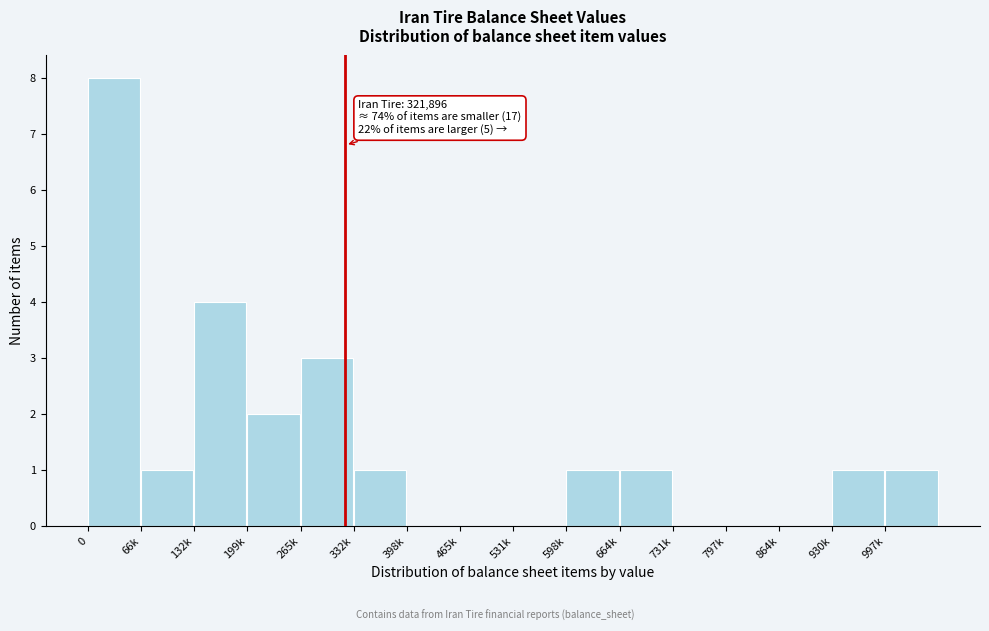

Reading left to right, what are all the values shown in this chart?

0=8	66k=1	132k=4	199k=2	265k=3	332k=1	398k=0	465k=0	531k=0	598k=1	664k=1	731k=0	797k=0	864k=0	930k=1	997k=1